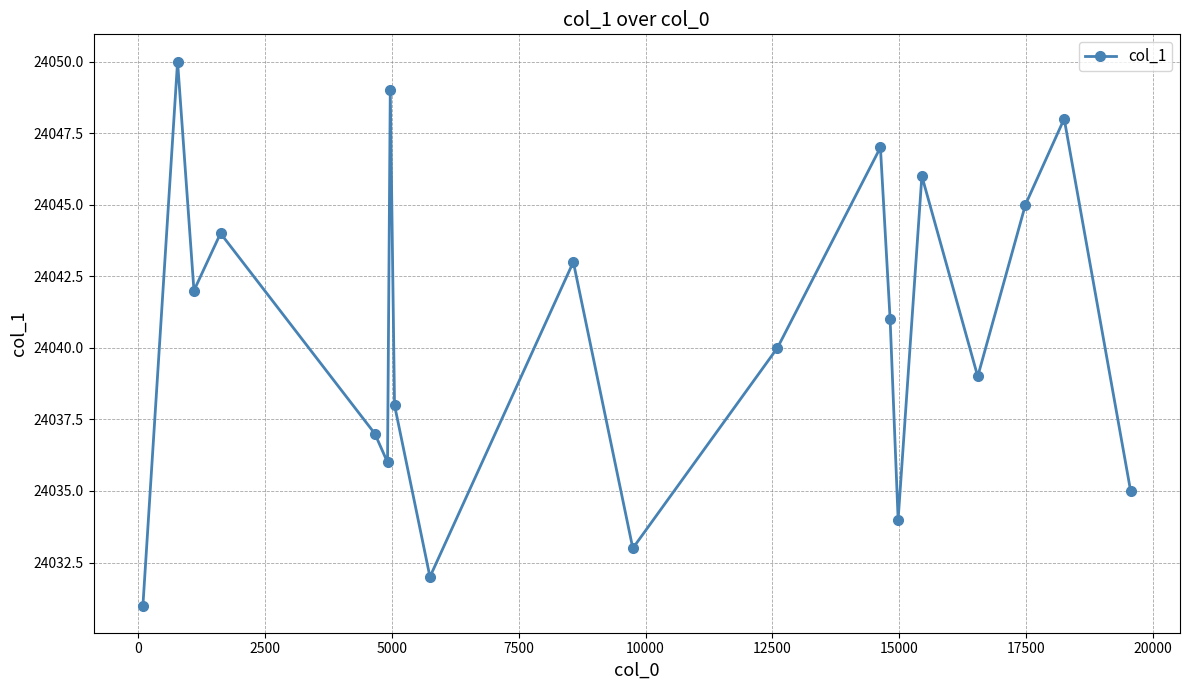

What is the difference between the maximum and minimum values?

19